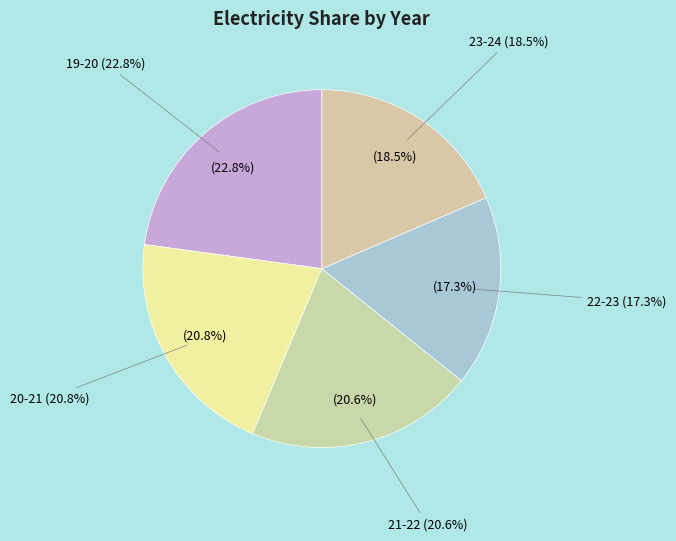

What percentage is the 20-21 slice, to the nearest percent?

21%